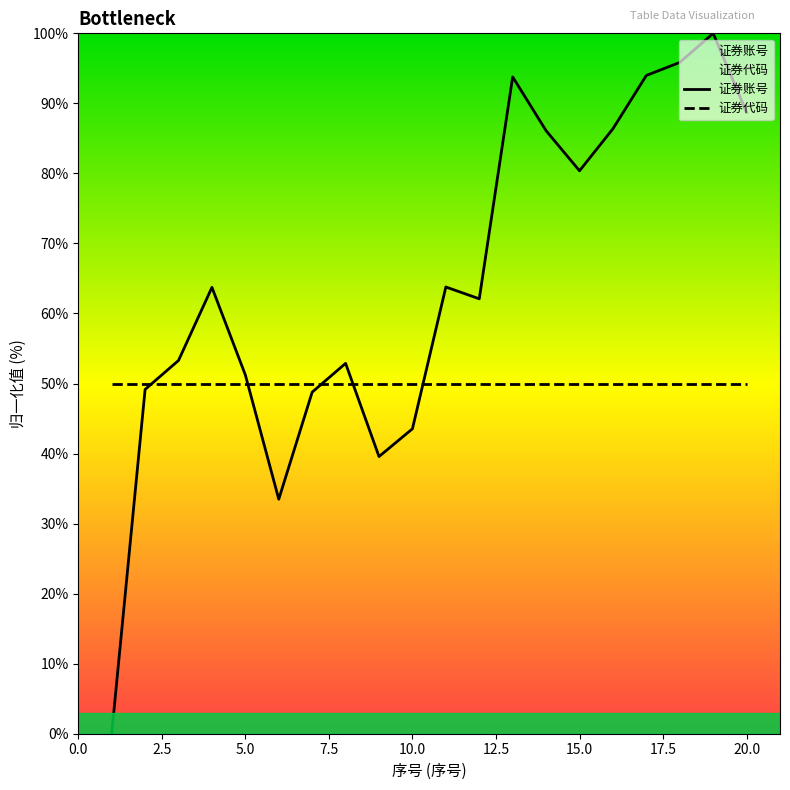

Which series has the largest total across all categories?

证券账号